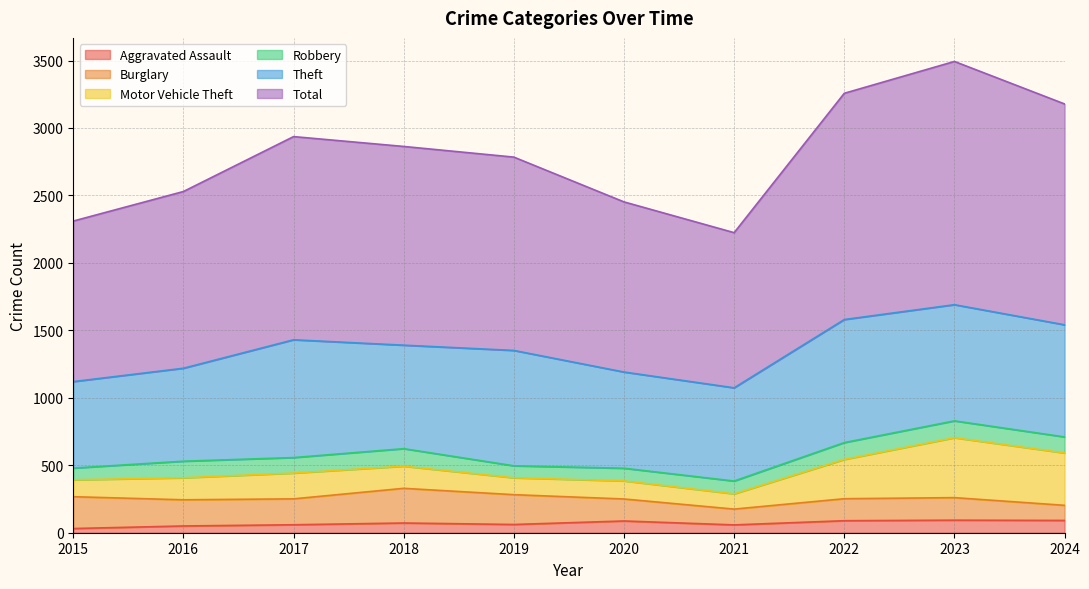

Is it true that Robbery equals 36 at 2021?

False